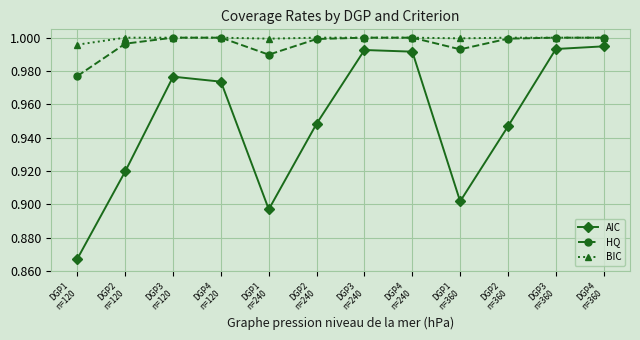

What are all the series names shown in the legend?

AIC, HQ, BIC